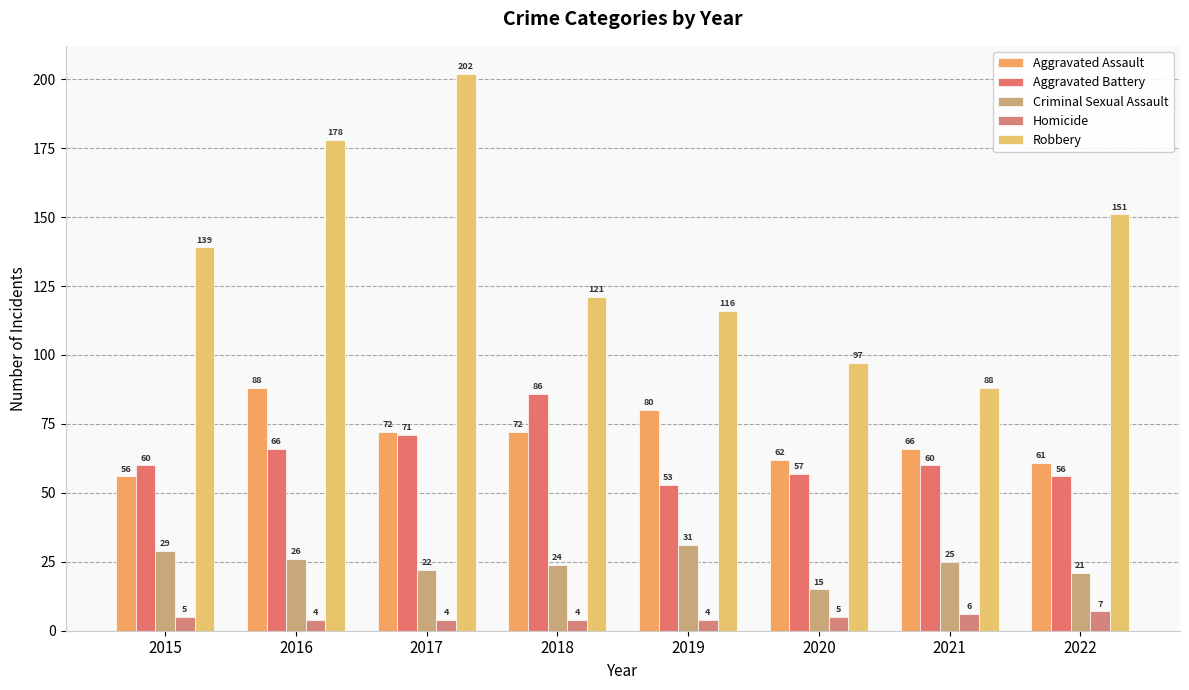

Reading right to left, extract all data points from this chart.

Aggravated Assault: 2022=61	2021=66	2020=62	2019=80	2018=72	2017=72	2016=88	2015=56
Aggravated Battery: 2022=56	2021=60	2020=57	2019=53	2018=86	2017=71	2016=66	2015=60
Criminal Sexual Assault: 2022=21	2021=25	2020=15	2019=31	2018=24	2017=22	2016=26	2015=29
Homicide: 2022=7	2021=6	2020=5	2019=4	2018=4	2017=4	2016=4	2015=5
Robbery: 2022=151	2021=88	2020=97	2019=116	2018=121	2017=202	2016=178	2015=139